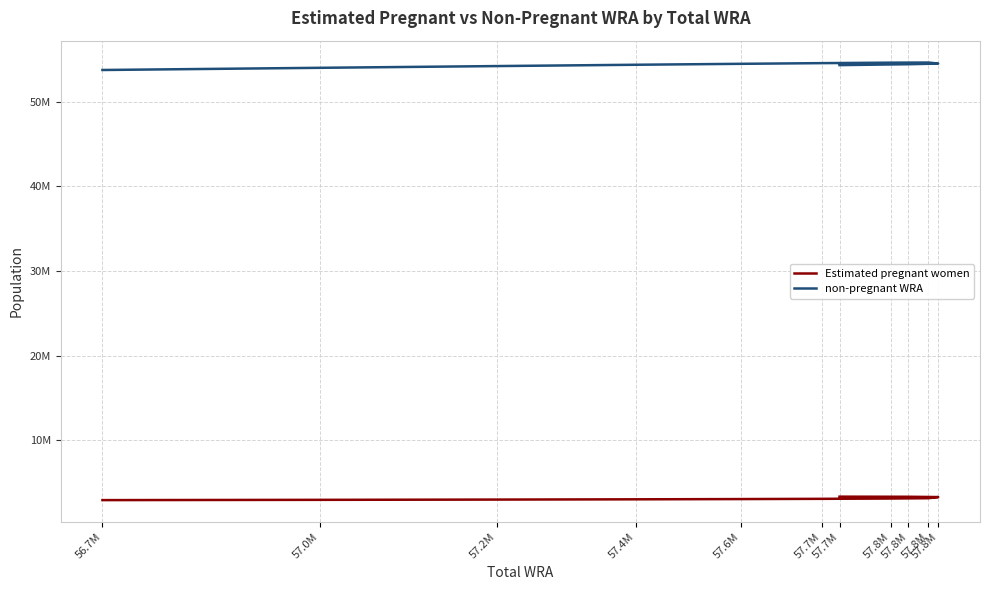

At which label does non-pregnant WRA reach its minimum?

56.7M